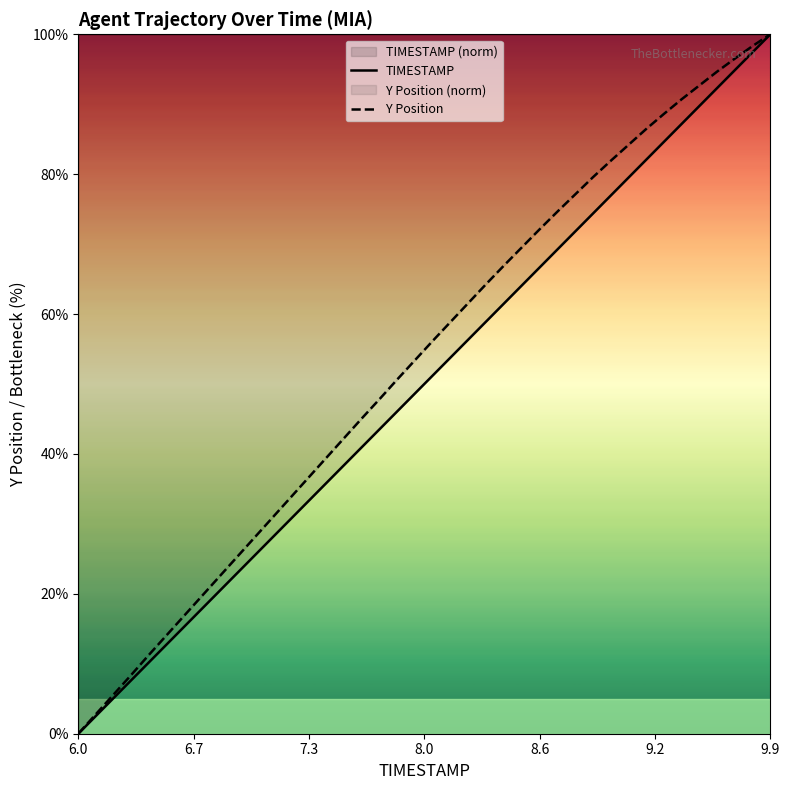

Which category has the lowest value in the TIMESTAMP series?

6.0